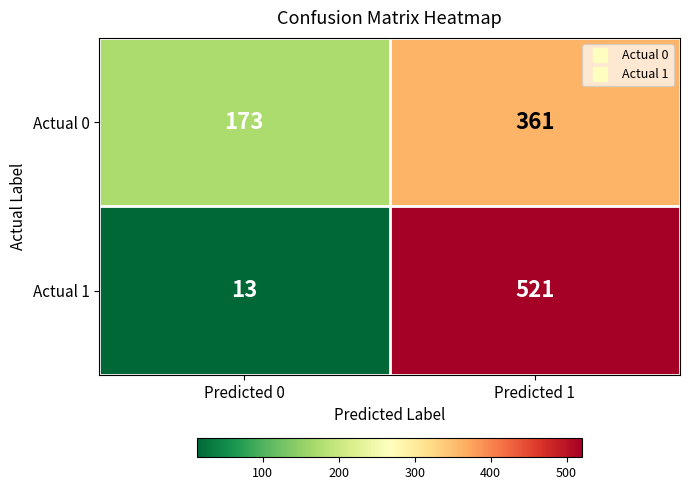

At which category is the sum across all series the highest?

Predicted 1